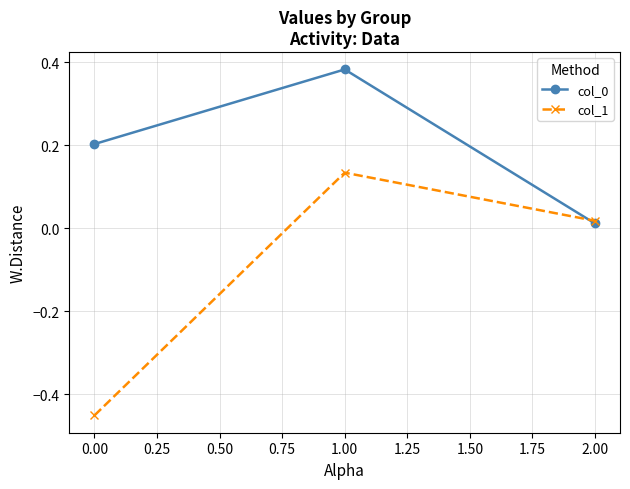

At how many categories does at least one series exceed 0?

3